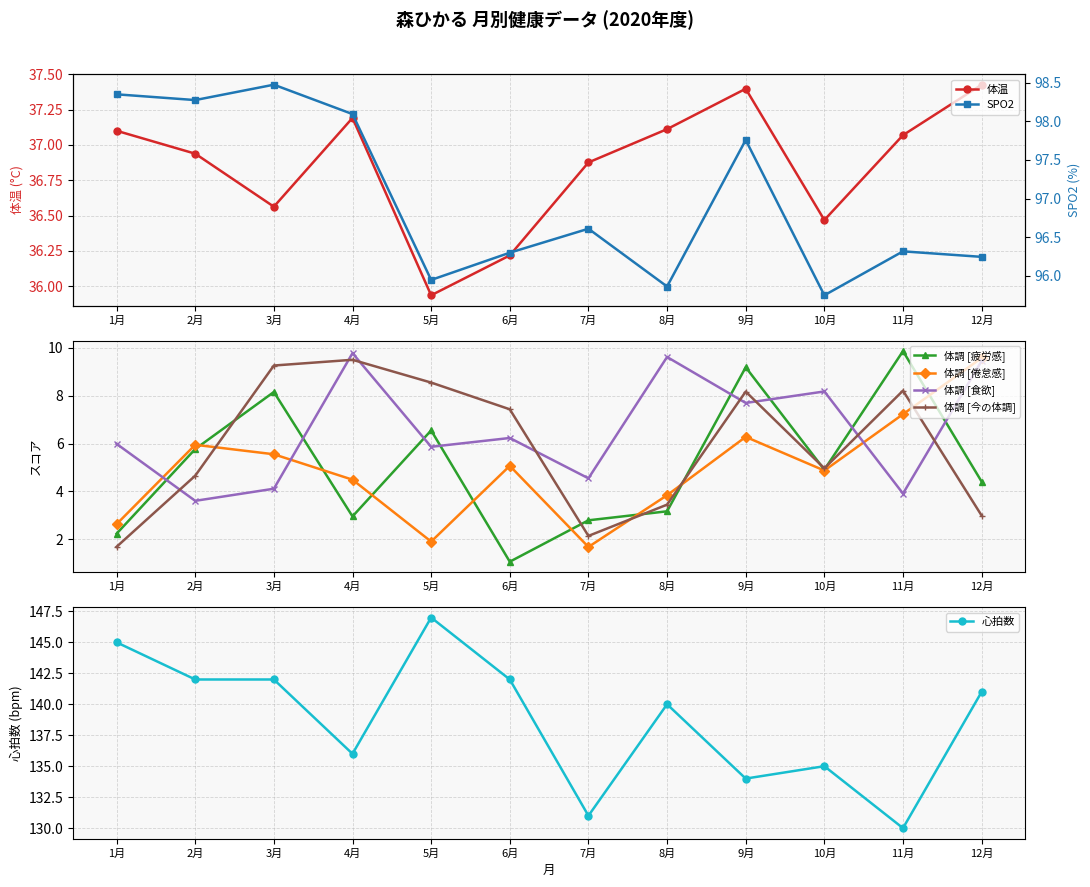

At which label does 体温 first exceed 37?

1月